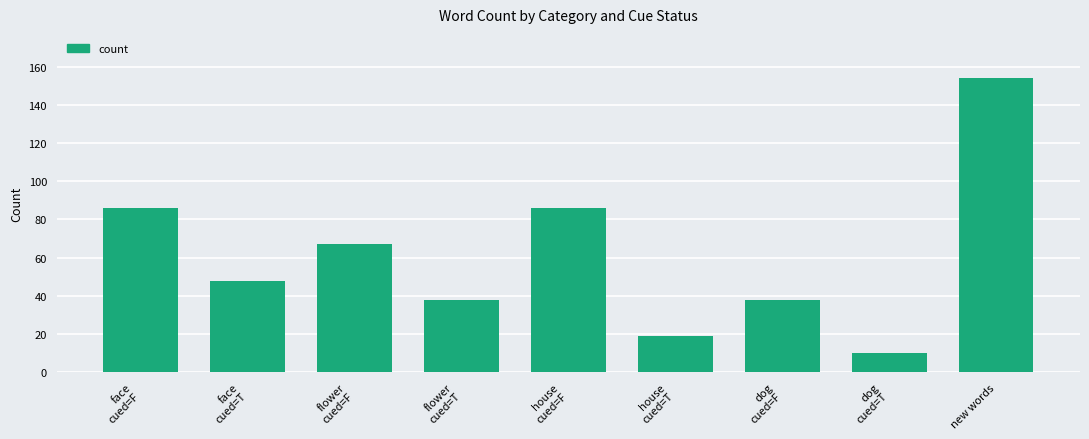

What is the value of the 8th bar from the left?

10